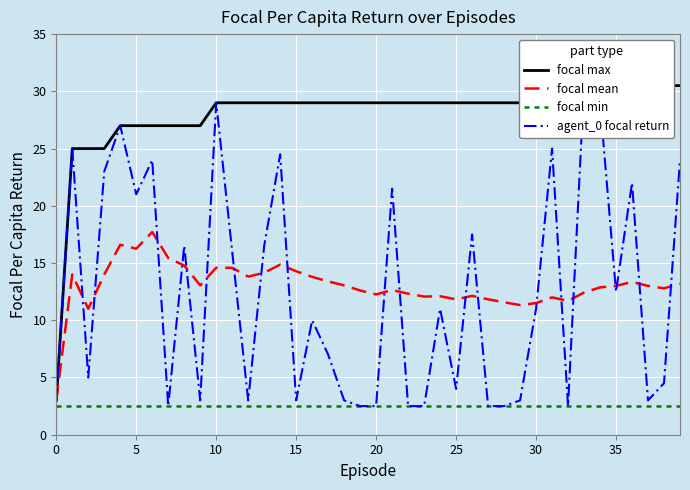

In agent_0 focal return, how many points are higher than both neighbors (excluding endpoints)?

13